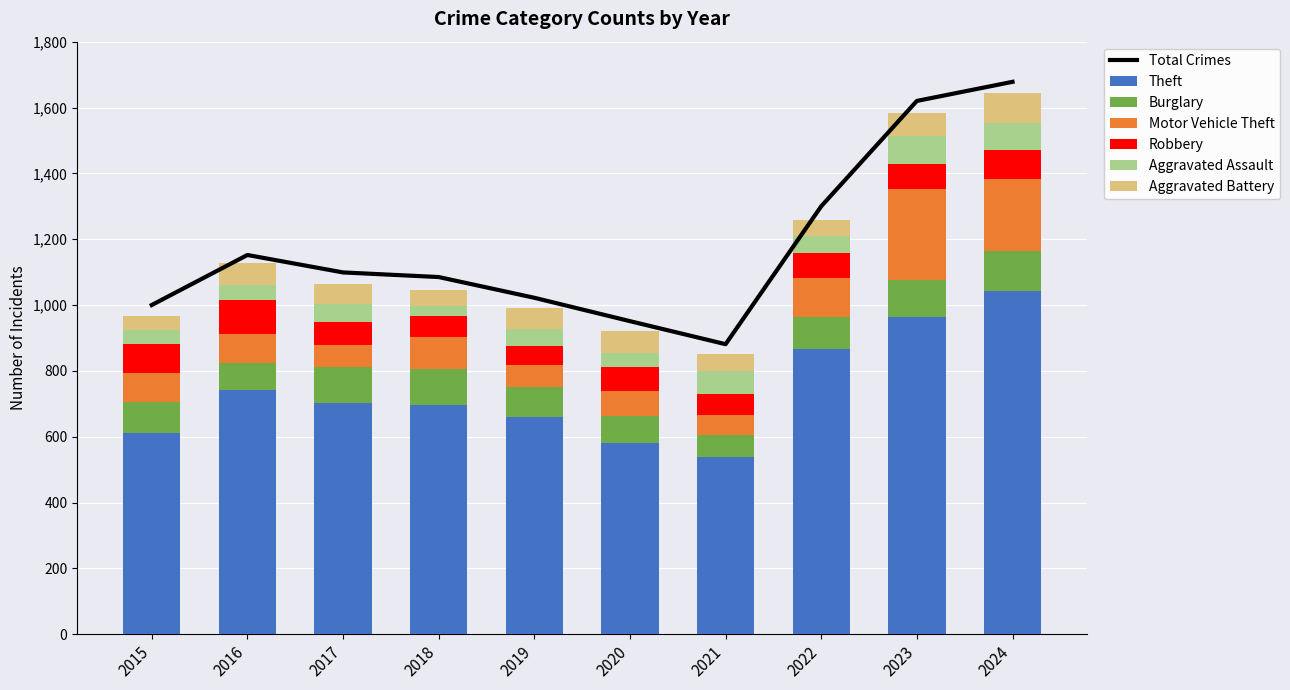

What is the difference between the highest and lowest values at 2019?

609